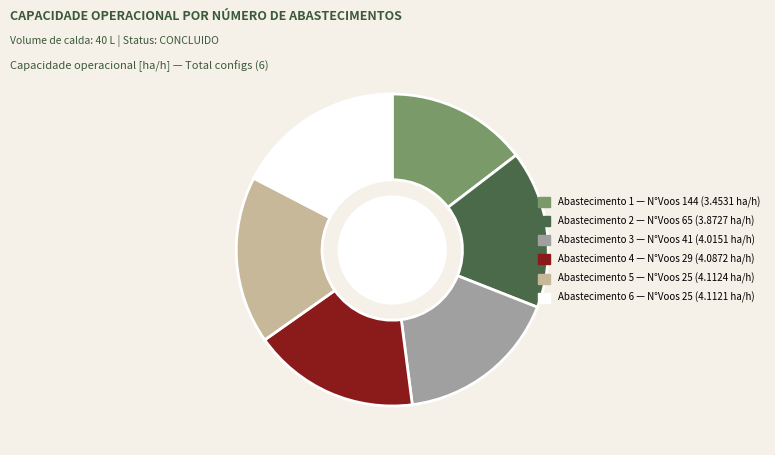

The Abastecimento 3 — N°Voos 41 (4.0151 ha/h) slice represents 17% of the pie. True or false?

True